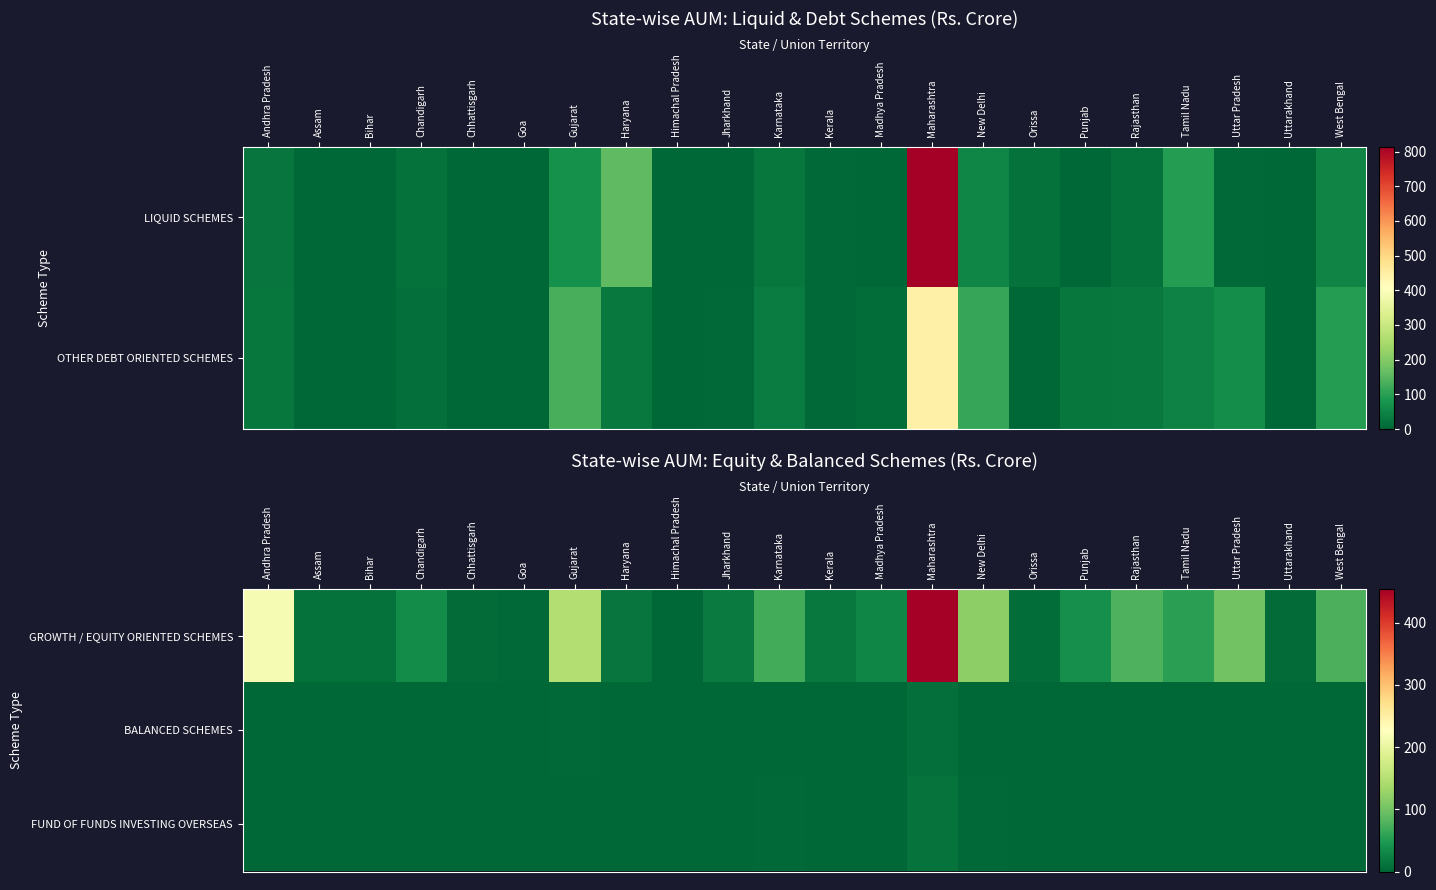

What is the approximate value of GROWTH / EQUITY ORIENTED SCHEMES at Uttarakhand?

5.2